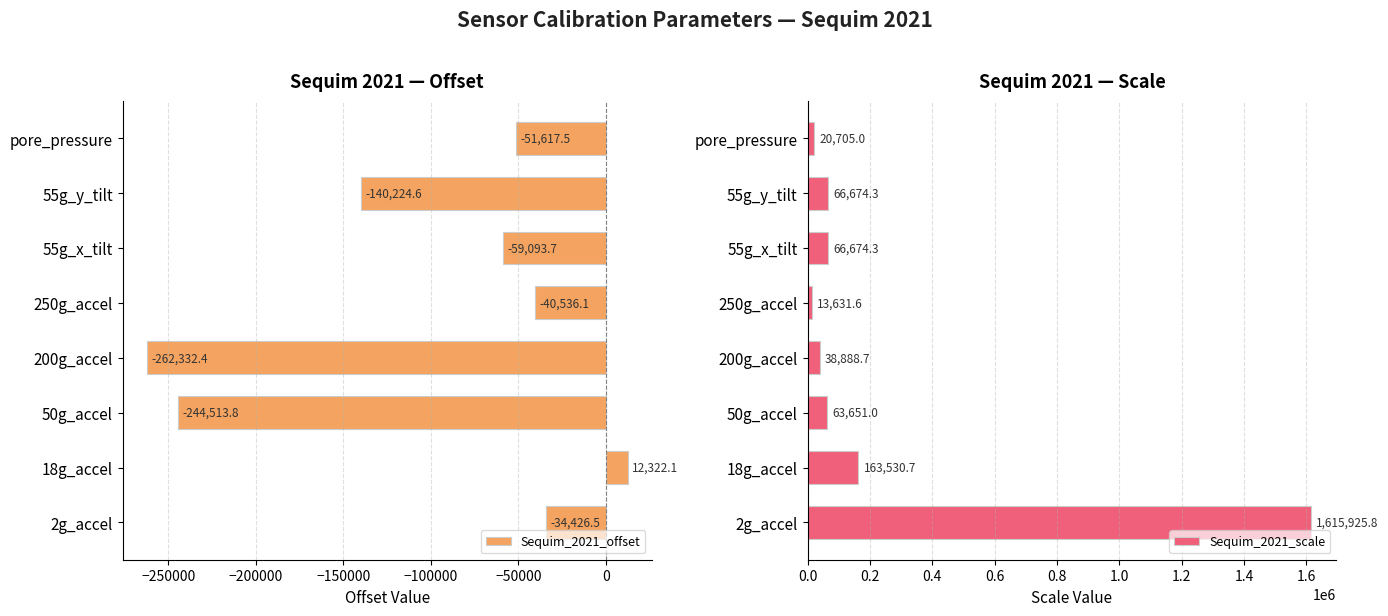

True or false: Sequim_2021_scale has a value of 66674.3 at 55g_y_tilt.

True